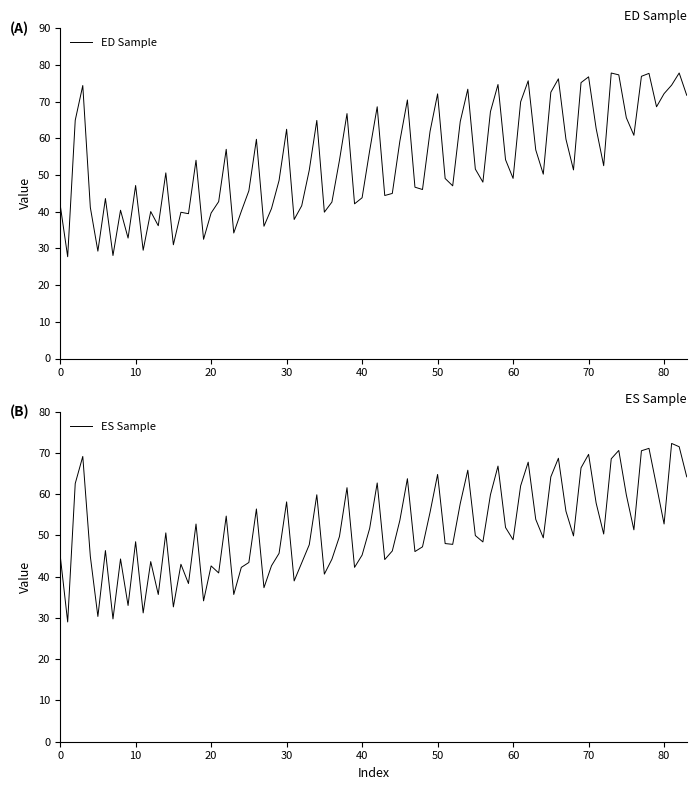

Is it true that ED Sample equals 12.3 at 60?

False